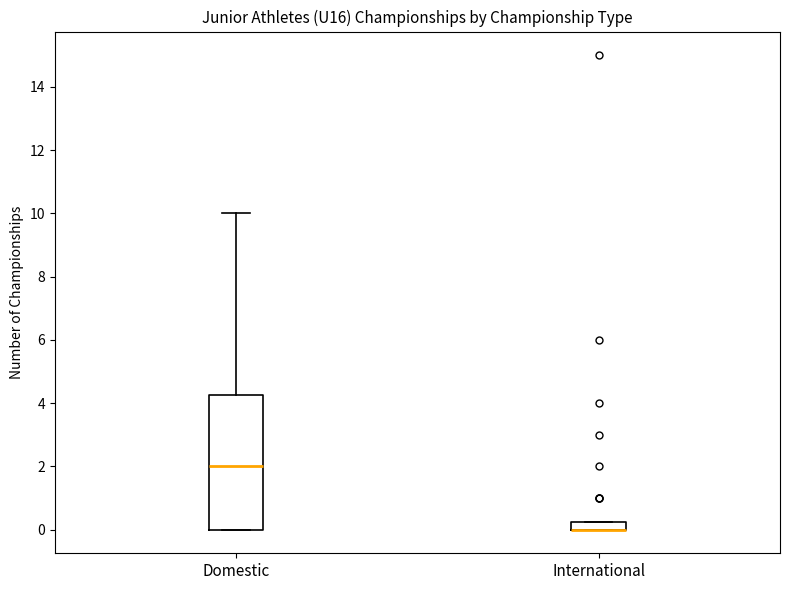

Which box is the tallest, from its lower edge to its upper edge?

Domestic